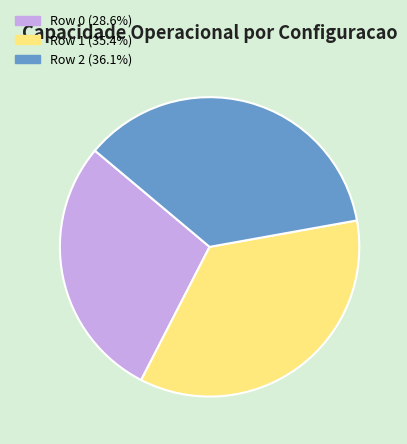

Which slice is the largest?

Row 2